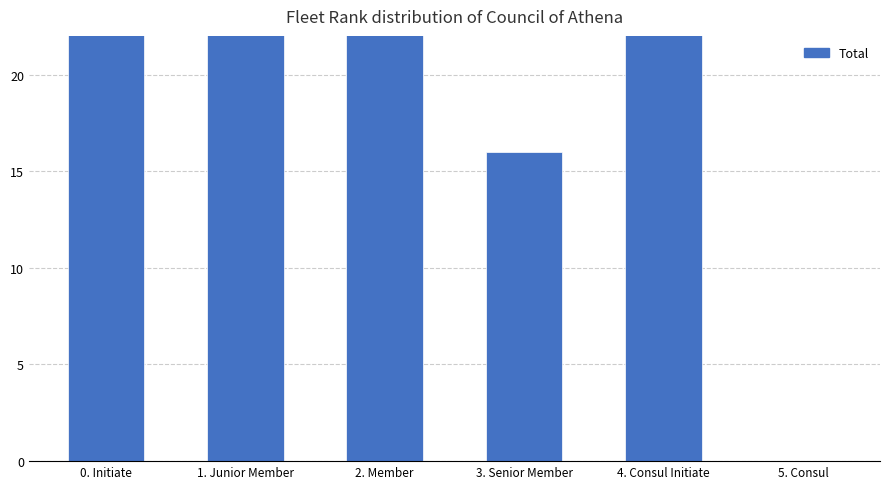

How many values exceed 45?

2